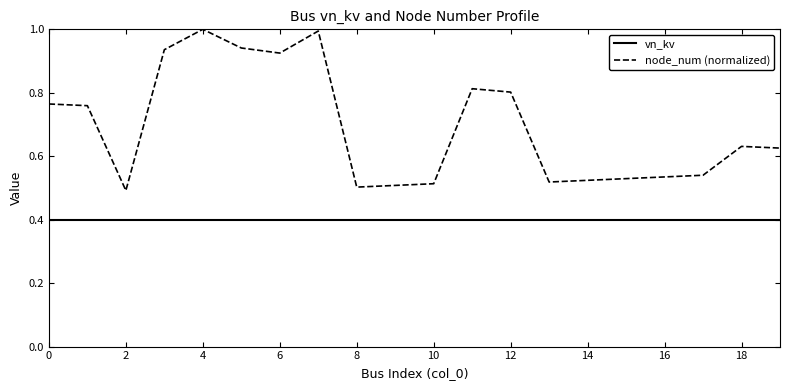

List the series in order of their peak value, highest first.

node_num (normalized), vn_kv